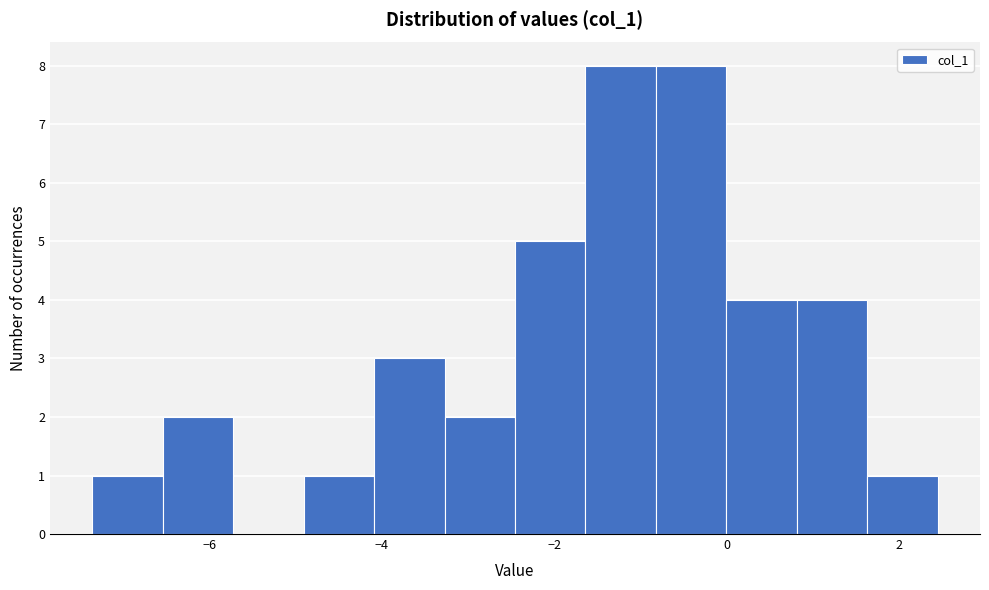

Reading left to right, transcribe this chart: for each bar, give the range it covers on the x-axis and its height. Neither the bar edges nor the heights are printed on the chart, so give them approximately, as read against the axes.

-7.4 to -6.6: 1
-6.6 to -5.8: 2
-5.8 to -5.0: 0
-5.0 to -4.0: 1
-4.0 to -3.2: 3
-3.2 to -2.4: 2
-2.4 to -1.6: 5
-1.6 to -0.8: 8
-0.8 to 0.0: 8
0.0 to 0.8: 4
0.8 to 1.6: 4
1.6 to 2.4: 1